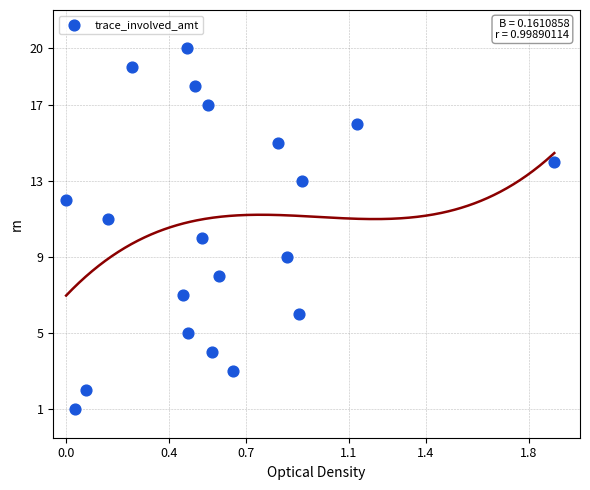

What is the range of Y values (max minus min)?

19